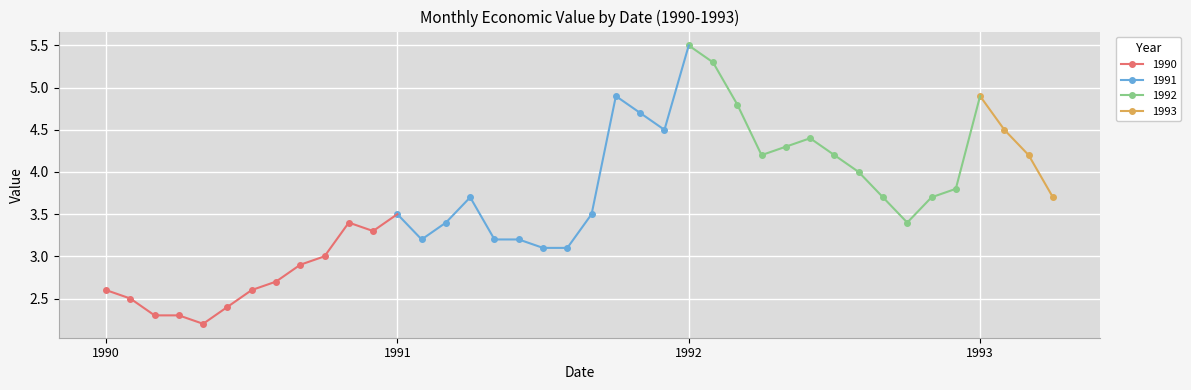

Is it true that the value at 1991-08 is 3.1?

True